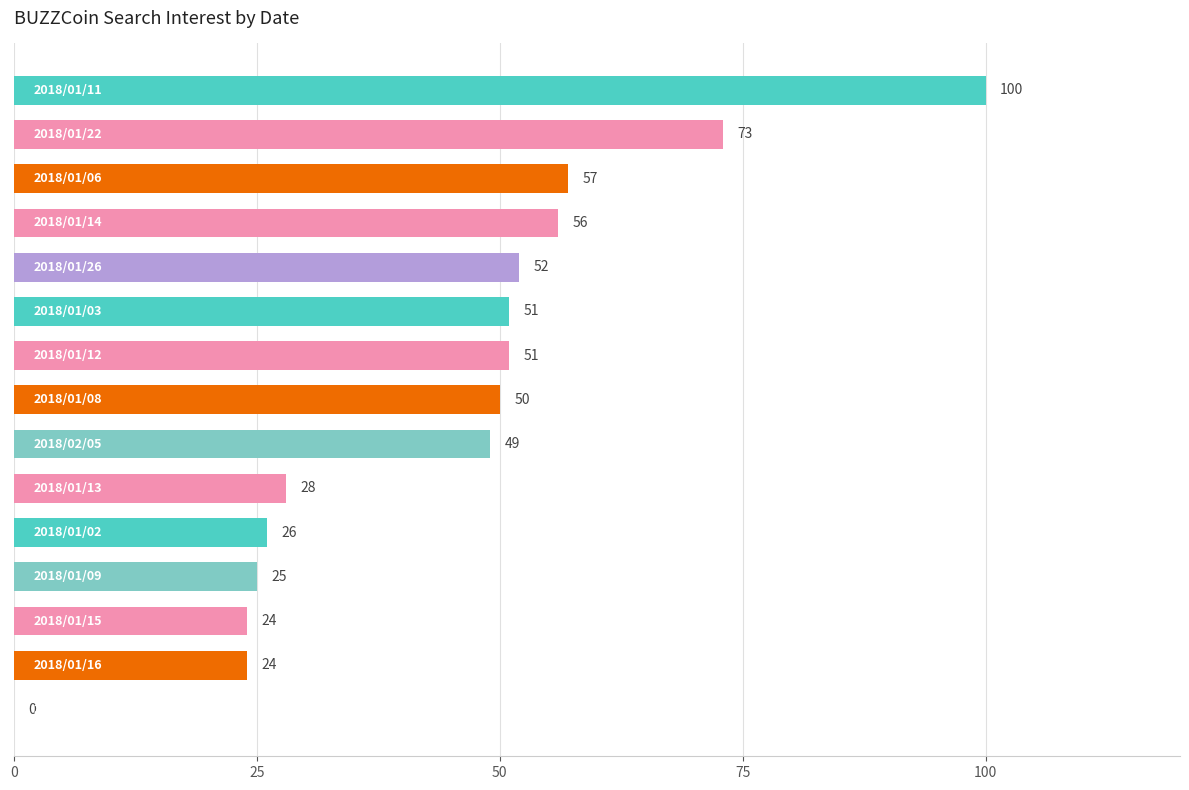

What is the sum of all values?

666